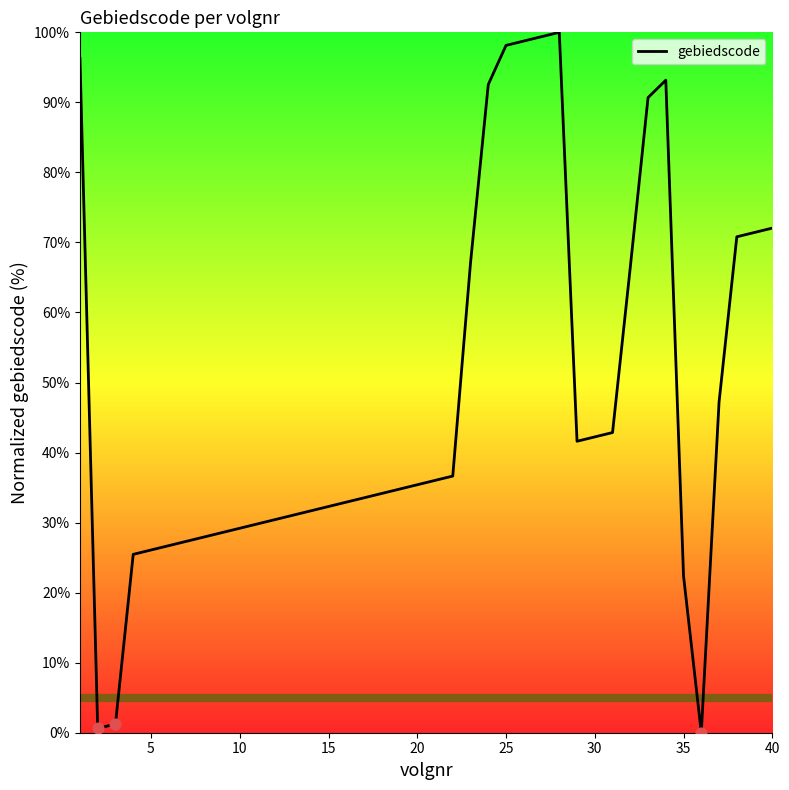

What is the difference between the maximum and minimum values?

100.0